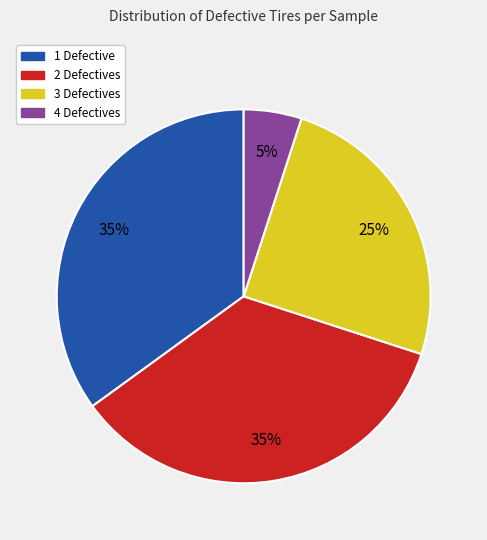

Which slice is the smallest?

4 Defectives